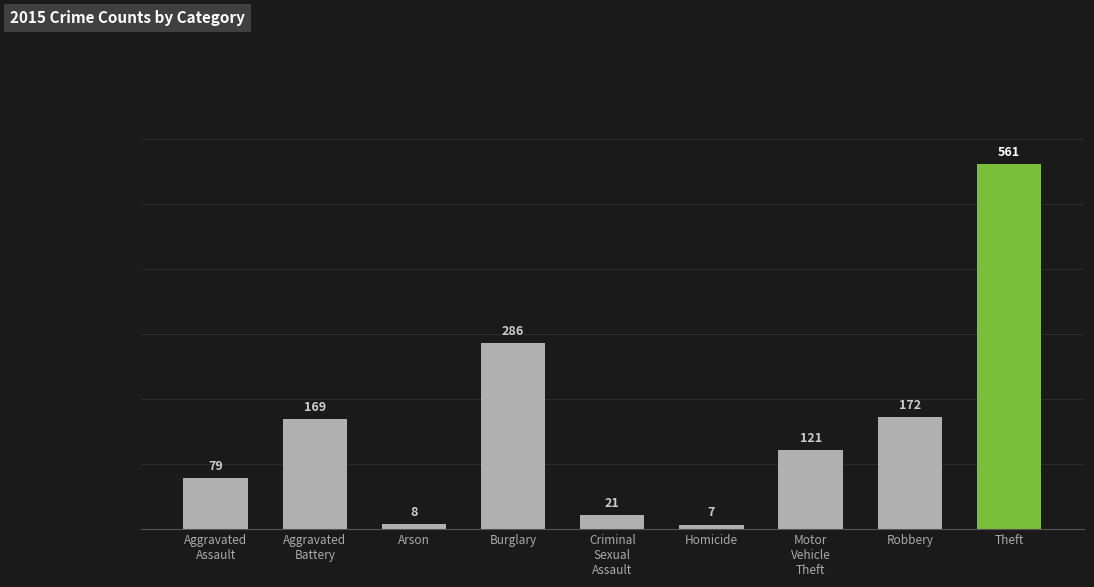

List the labels in order of value, largest first.

Theft, Burglary, Robbery, Aggravated
Battery, Motor
Vehicle
Theft, Aggravated
Assault, Criminal
Sexual
Assault, Arson, Homicide